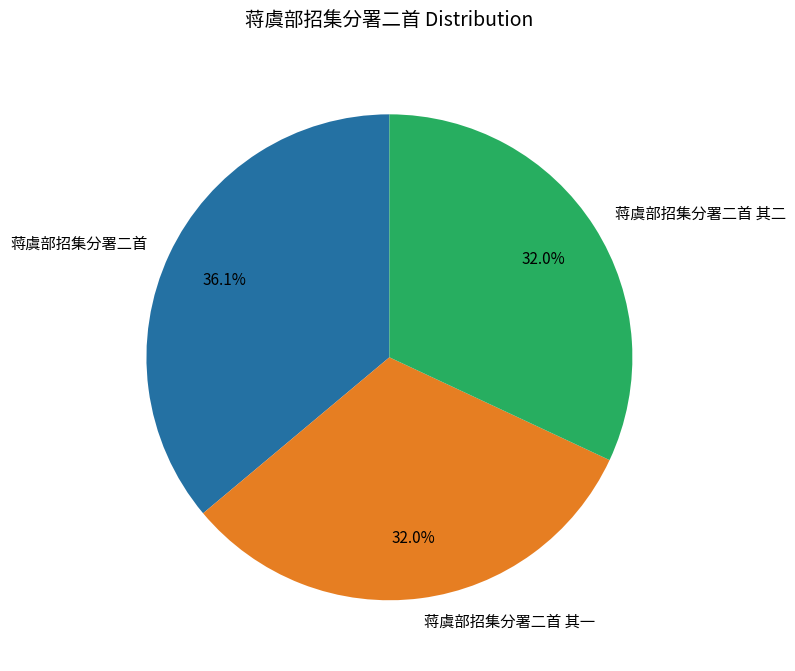

Which has a higher value, 蒋虞部招集分署二首 or 蒋虞部招集分署二首 其一?

蒋虞部招集分署二首